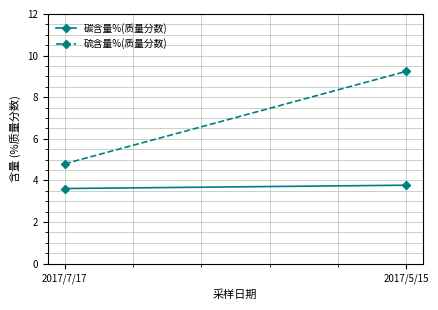

Rank the series by their maximum value, from highest to lowest.

硫含量%(质量分数), 碳含量%(质量分数)